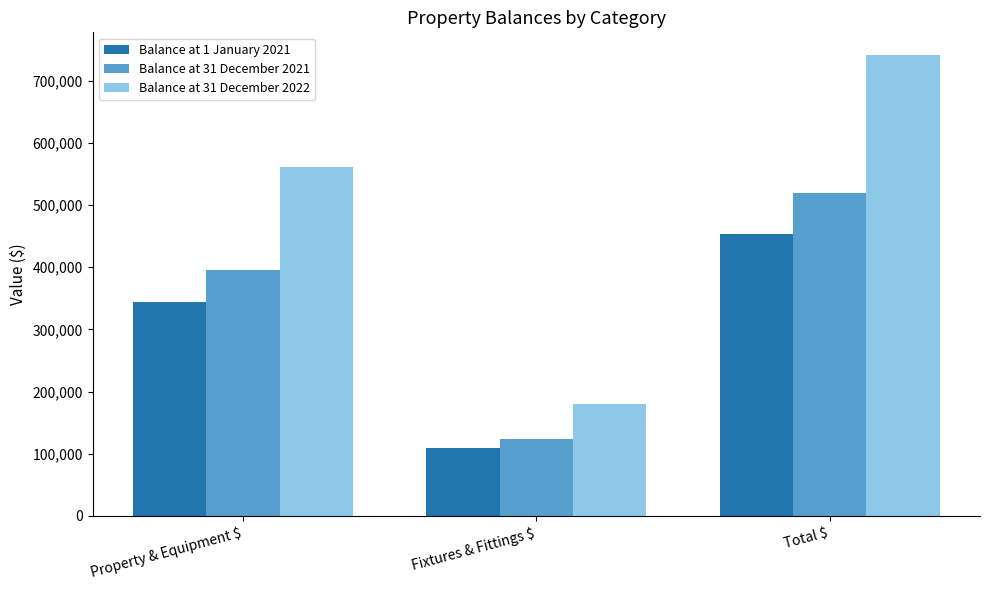

What is the approximate value of Balance at 31 December 2021 at Total $, to the nearest 100?

520200